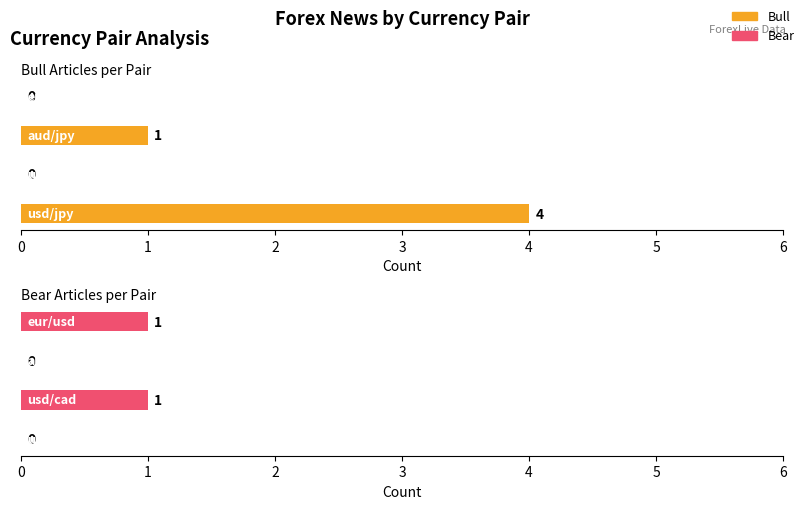

What is the approximate value of bull at usd/jpy?

4